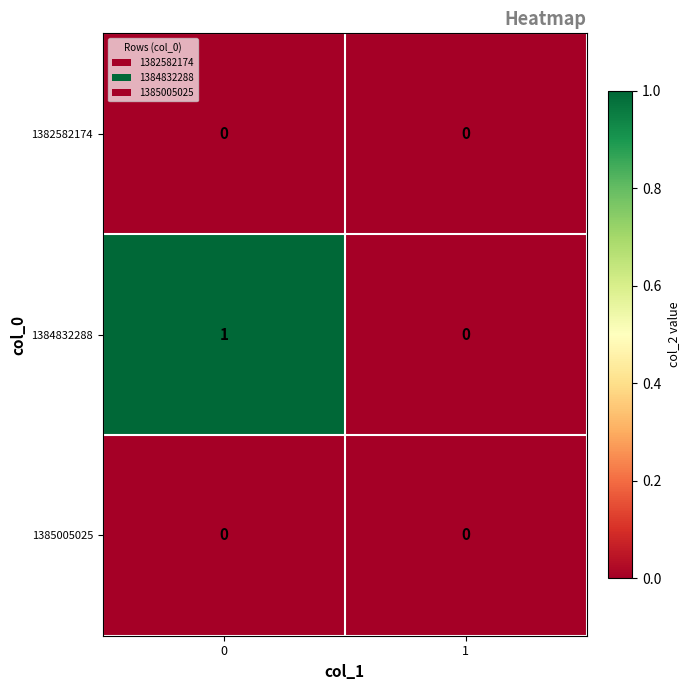

Which series has the largest total across all categories?

1384832288